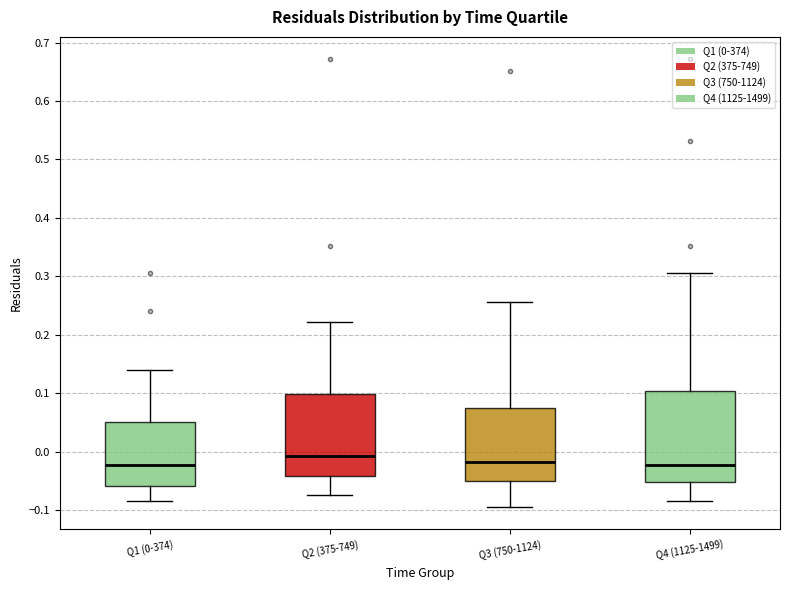

Where does the upper whisker of the box for Q2 (375-749) end on the y-axis? The values are not printed on the chart, so give them approximately, as read against the axis.

0.22